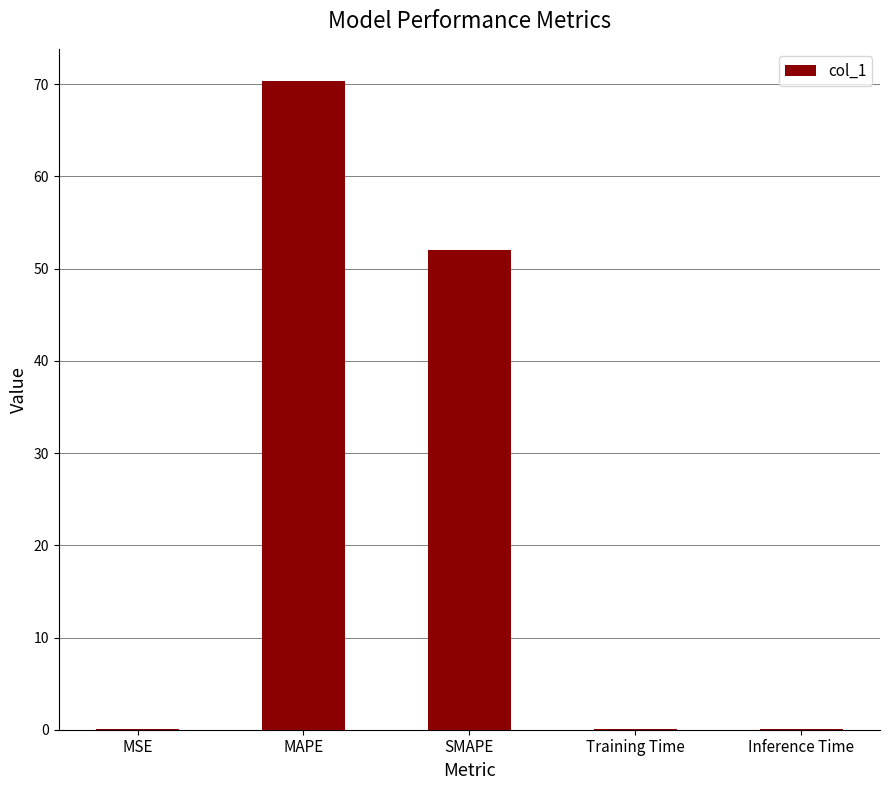

Reading right to left, extract all data points from this chart.

0.1	0.1	52.0	70.3	0.1